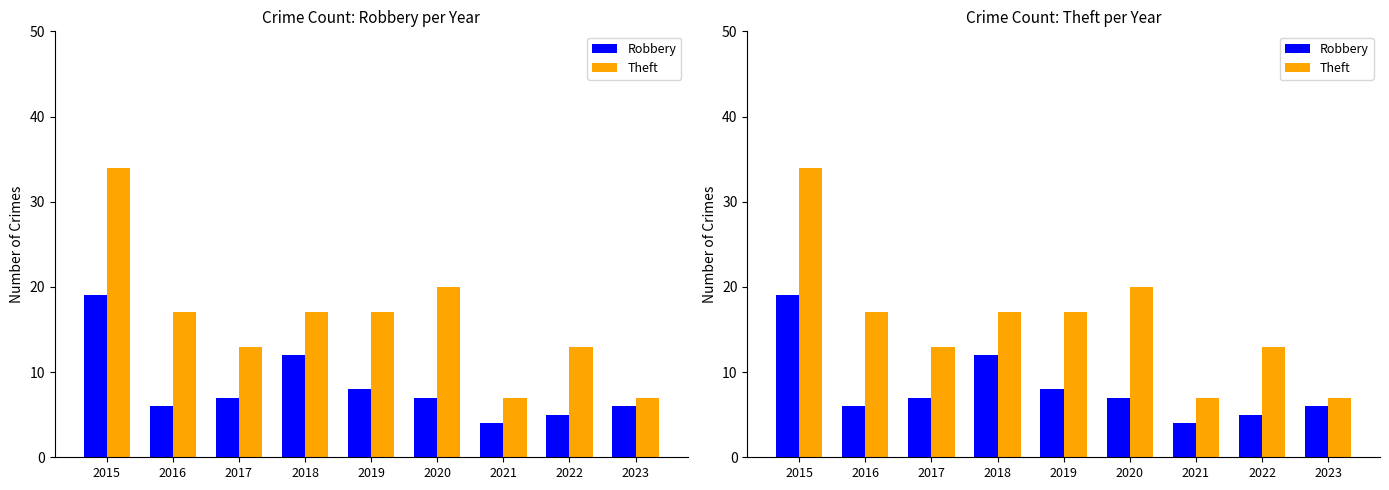

Which label corresponds to the largest value in the chart?

2015